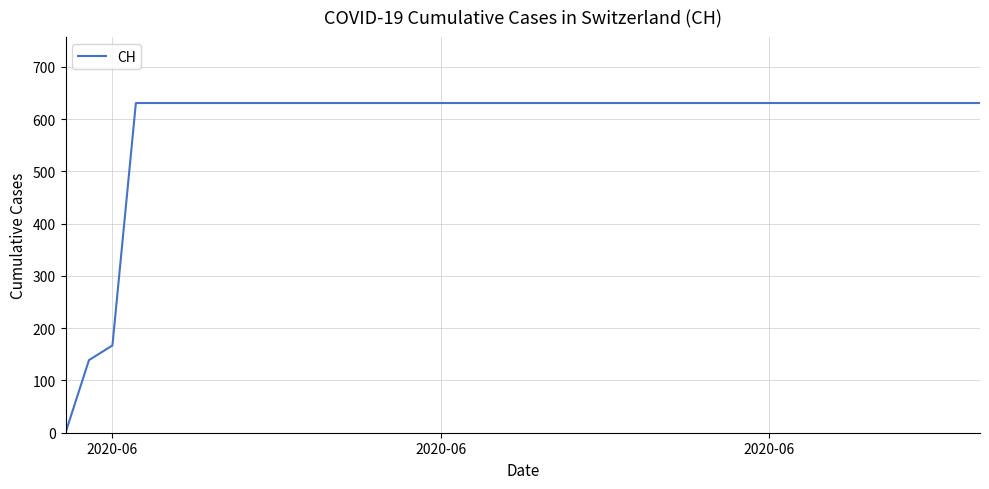

What is the difference between the maximum and minimum values?

631